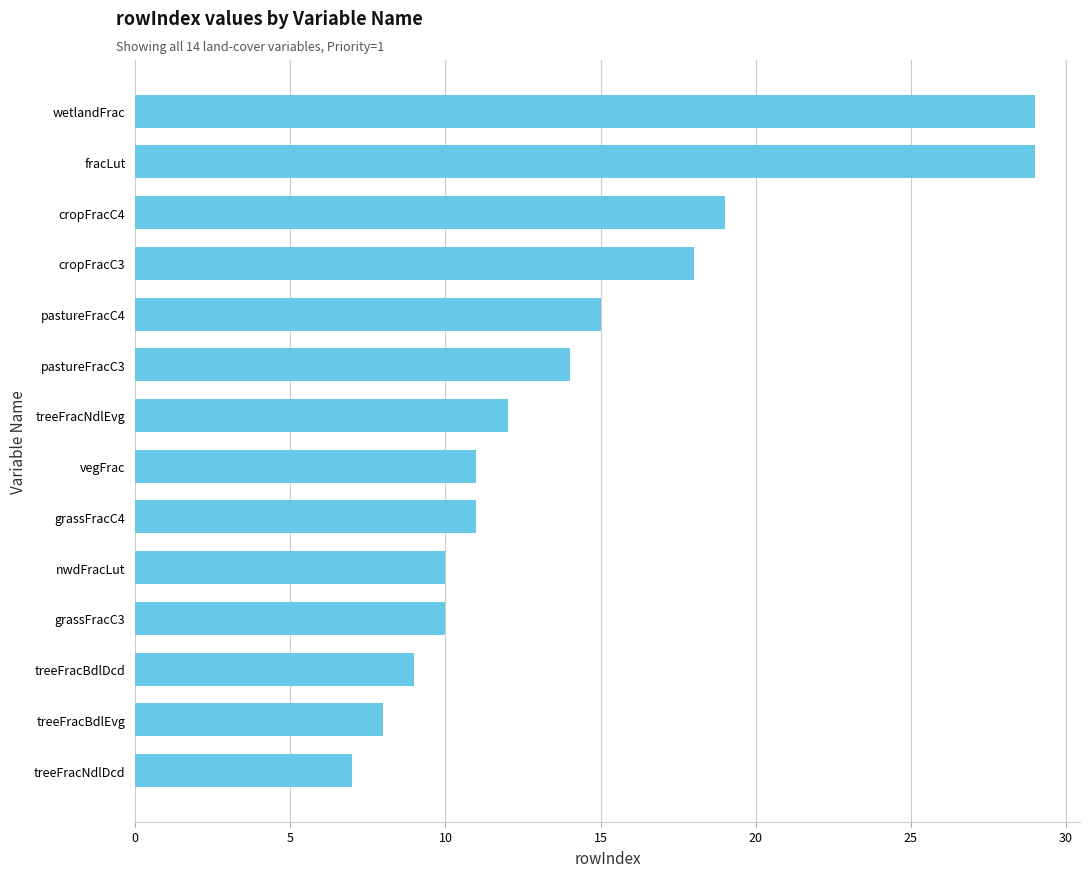

Approximately how many times larger is the value at treeFracNdlEvg compared to pastureFracC3?

0.9